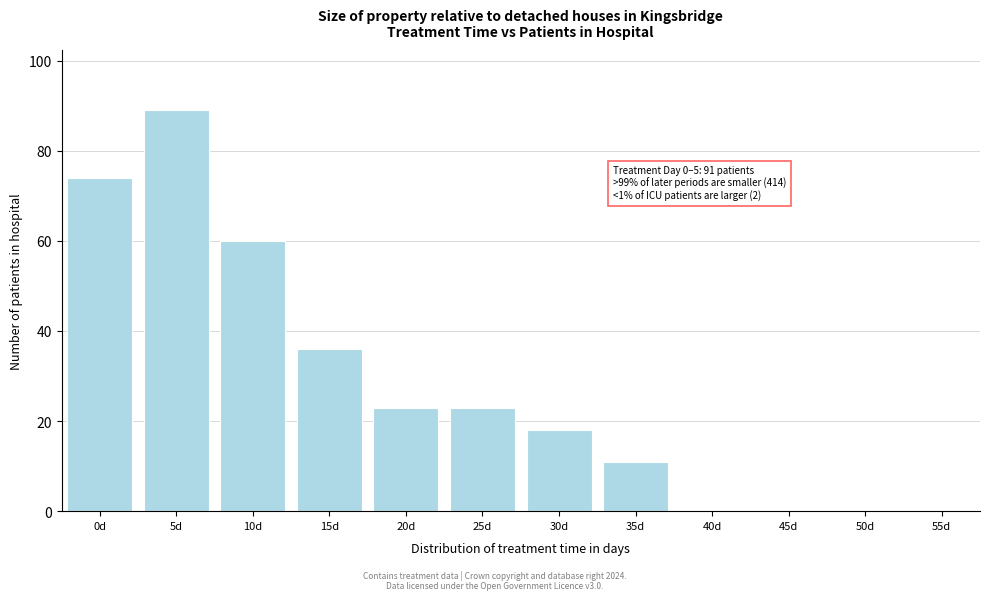

Reading left to right, what are all the values shown in this chart?

0d=74	5d=89	10d=60	15d=36	20d=23	25d=23	30d=18	35d=11	40d=0	45d=0	50d=0	55d=0